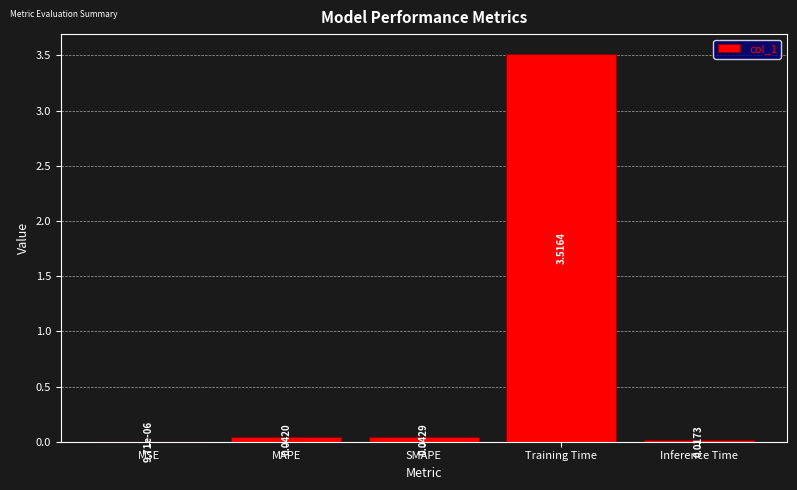

What value does the data have at Training Time?

3.5